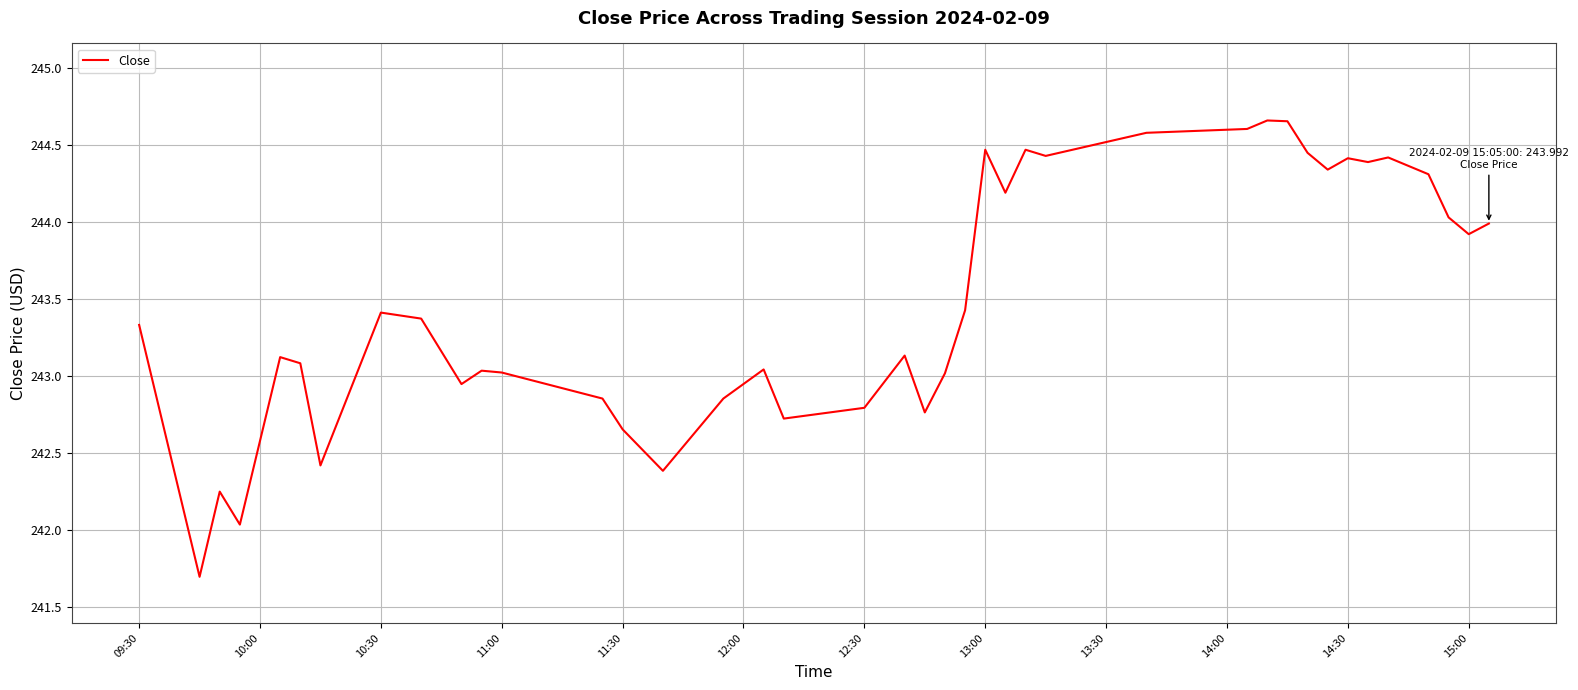

What is the difference between the maximum and minimum values?

3.0